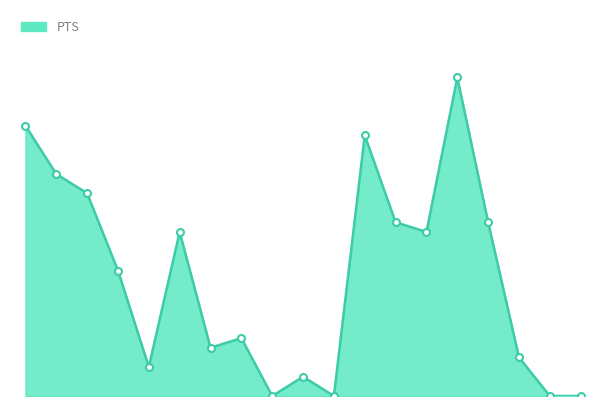

Reading left to right, list all the values displayed in this chart.

lenarvo01=28	hardati01=23	mournal01=21	brownpj01=13	askinke01=3	austiis01=17	danilsa01=5	crottjo01=6	pincked01=0	stricma01=2	anderwi01=0	willier01=27	wesleda01=18	walkean02=17	foxri01=33	dayto01=18	conloma01=4	listeal01=0	szabobr01=0